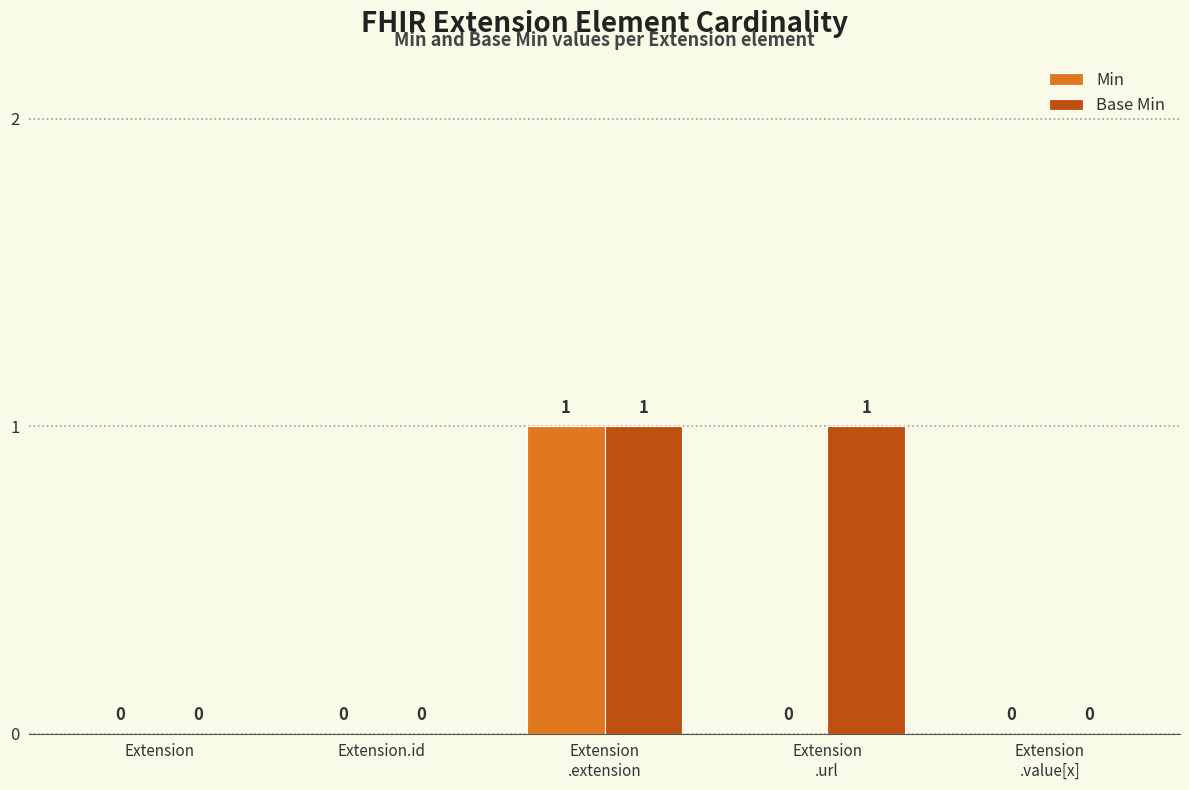

What is the approximate value of Base Min at Extension
.extension?

1